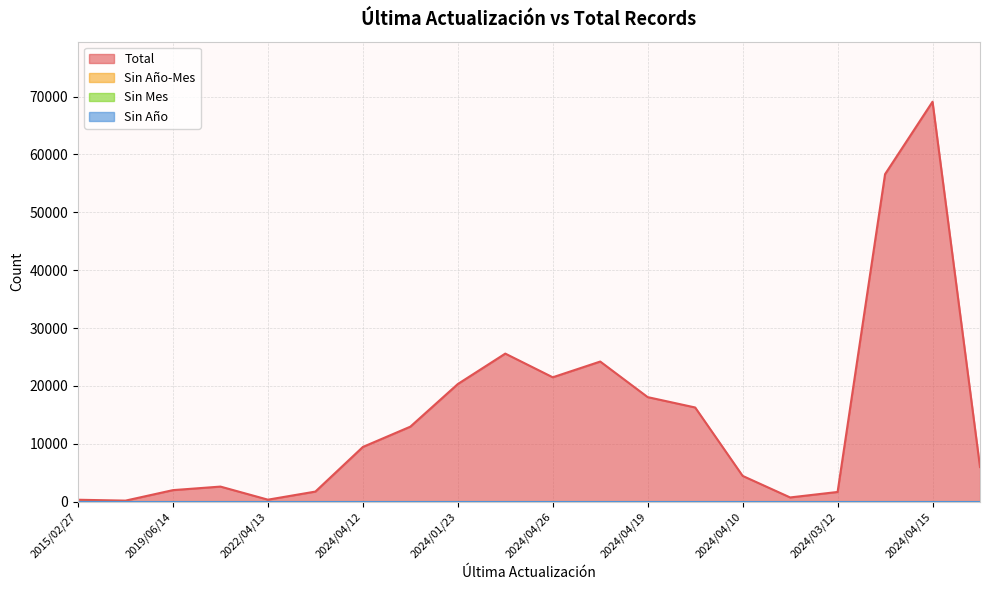

Reading left to right, extract all data points from this chart.

Total: 308	156	1971	2583	321	1720	9435	12944	20315	25576	21481	24202	18051	16260	4432	707	1653	56599	69125	5959
Sin Año-Mes: 0	0	0	0	0	0	0	0	0	0	0	0	0	0	0	0	0	0	0	0
Sin Mes: 0	0	0	0	0	0	0	0	0	0	0	0	0	0	0	0	0	0	0	0
Sin Año: 0	0	0	0	0	0	0	0	0	0	0	0	0	0	0	0	0	0	0	0